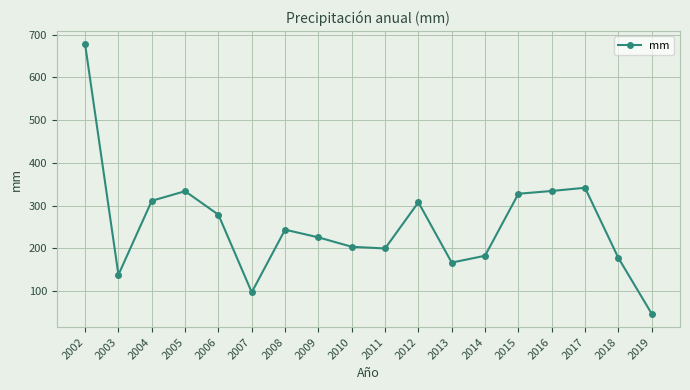

Read the value at 2003.

138.5